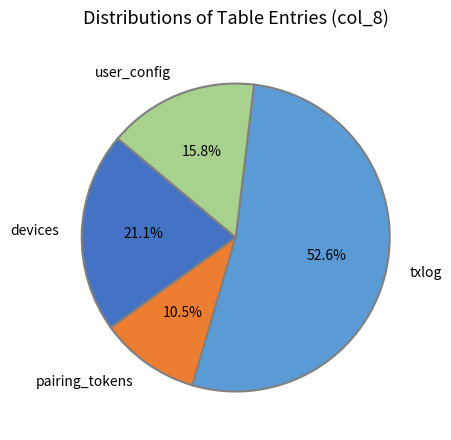

Which category has the smallest portion of the pie?

pairing_tokens